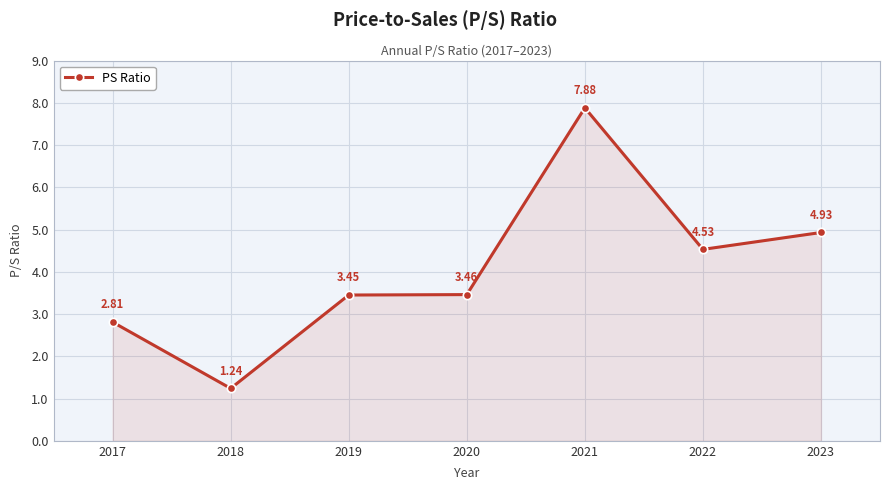

Between 2019 and 2020, which is larger?

2020